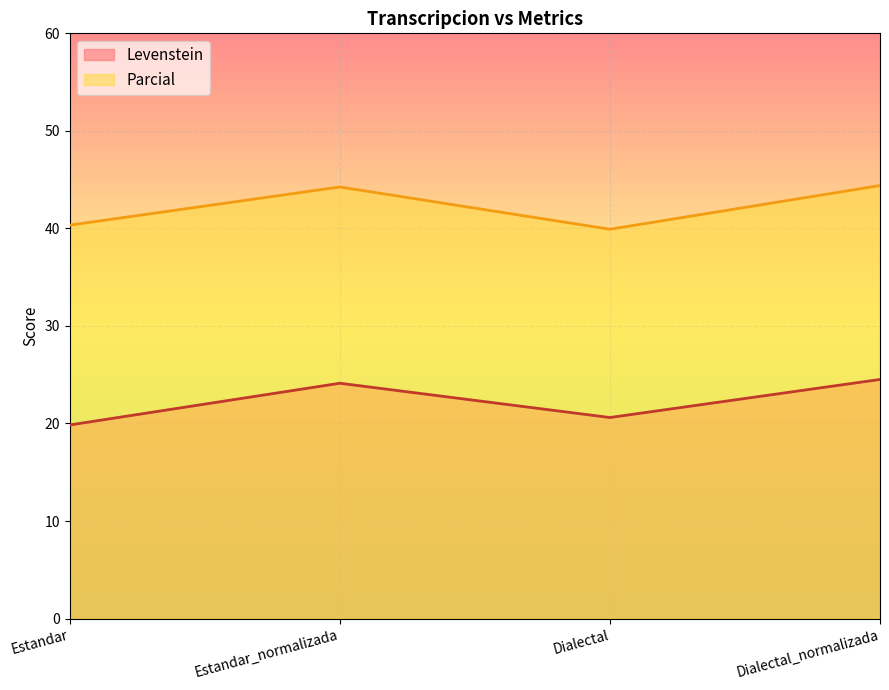

Which series has the largest total across all categories?

Parcial